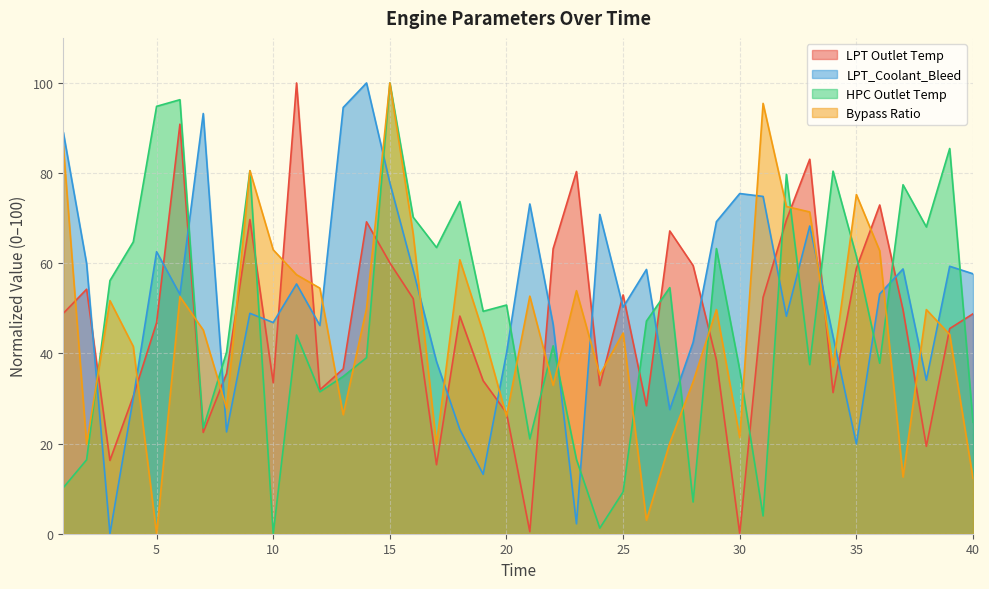

Reading left to right, transcribe all the data shown in this chart.

LPT Outlet Temp: 1=48.9	2=54.2	3=16.3	4=30.5	5=46.8	6=90.9	7=22.5	8=35.6	9=69.7	10=33.5	11=100.0	12=31.9	13=36.6	14=69.2	15=60.1	16=52.2	17=15.3	18=48.3	19=33.9	20=26.8	21=0.5	22=63.2	23=80.4	24=32.9	25=53.0	26=28.4	27=67.2	28=59.5	29=38.5	30=0.0	31=52.4	32=69.6	33=83.1	34=31.3	35=58.9	36=72.9	37=49.6	38=19.4	39=45.5	40=48.8
LPT_Coolant_Bleed: 1=89.1	2=59.9	3=0.0	4=30.1	5=62.6	6=53.1	7=93.2	8=22.6	9=48.9	10=46.9	11=55.4	12=46.2	13=94.6	14=100.0	15=77.8	16=58.5	17=38.2	18=23.1	19=13.2	20=40.0	21=73.2	22=46.4	23=2.2	24=70.8	25=50.2	26=58.6	27=27.5	28=42.4	29=69.2	30=75.5	31=74.8	32=48.3	33=68.3	34=43.7	35=19.9	36=53.2	37=58.7	38=34.1	39=59.3	40=57.7
HPC Outlet Temp: 1=10.2	2=16.4	3=56.1	4=64.7	5=94.8	6=96.3	7=23.4	8=40.3	9=80.5	10=0.0	11=44.1	12=31.5	13=34.9	14=39.1	15=100.0	16=70.2	17=63.5	18=73.7	19=49.3	20=50.7	21=21.0	22=41.7	23=16.5	24=1.2	25=9.3	26=47.2	27=54.6	28=7.0	29=63.3	30=36.3	31=3.9	32=79.7	33=37.5	34=80.4	35=61.6	36=37.8	37=77.4	38=68.1	39=85.5	40=24.7
Bypass Ratio: 1=86.1	2=19.9	3=51.7	4=41.5	5=0.0	6=52.6	7=45.2	8=27.8	9=80.6	10=63.0	11=57.5	12=54.5	13=26.4	14=49.9	15=100.0	16=66.5	17=19.8	18=60.8	19=44.6	20=26.1	21=52.7	22=32.9	23=53.9	24=35.2	25=44.5	26=3.0	27=20.1	28=33.7	29=49.7	30=21.3	31=95.5	32=72.6	33=71.4	34=37.0	35=75.2	36=62.8	37=12.6	38=49.7	39=44.2	40=12.3